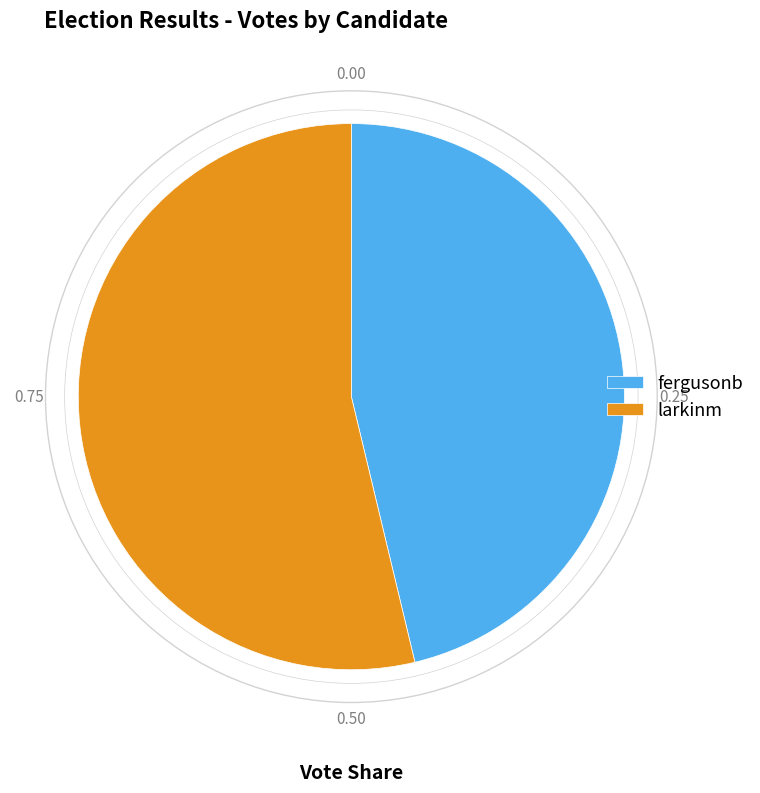

Approximately how many times larger is the value at fergusonb compared to larkinm?

0.9